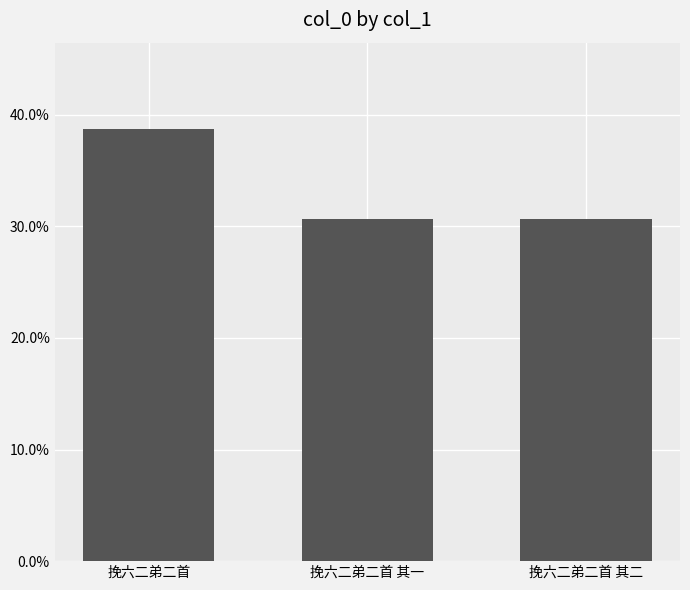

Reading left to right, what are all the values shown in this chart?

0.4	0.3	0.3